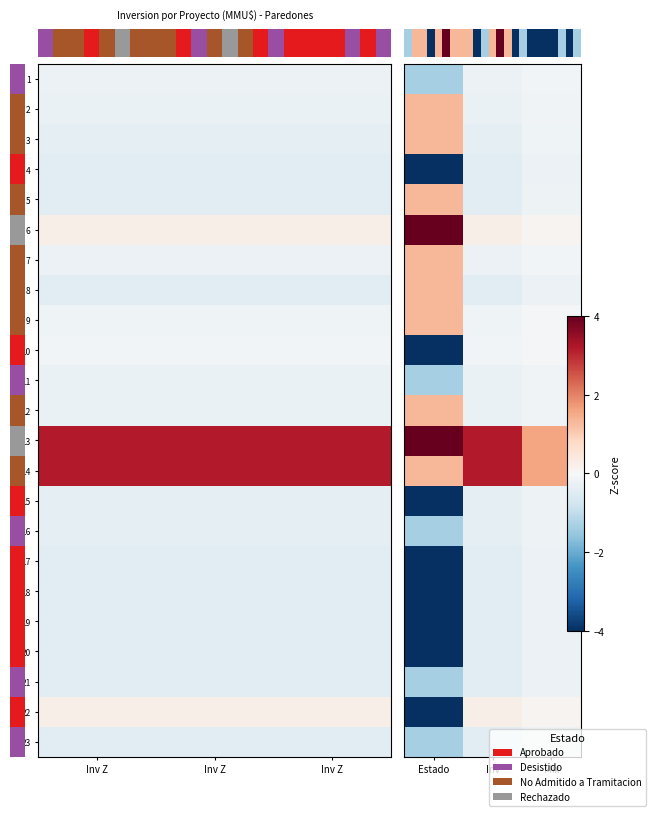

What is the average value of the row_17 series?

-1.6